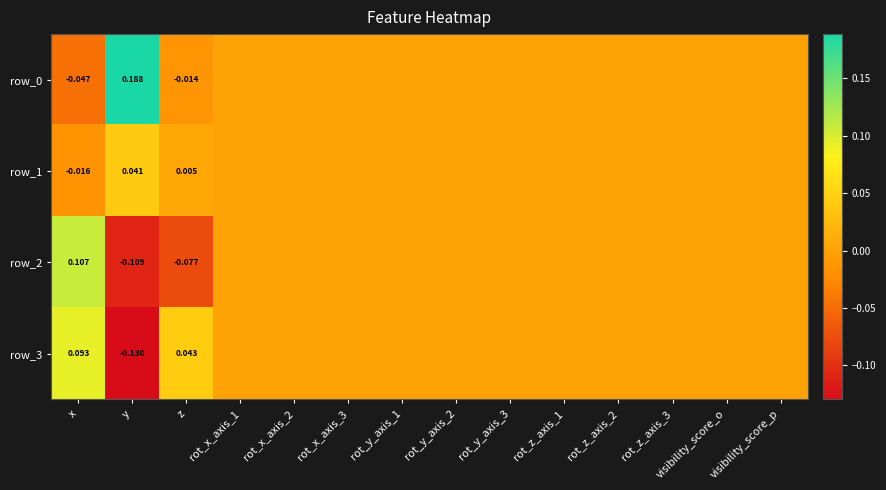

Which series changed the most between rot_x_axis_2 and rot_z_axis_2?

row_0